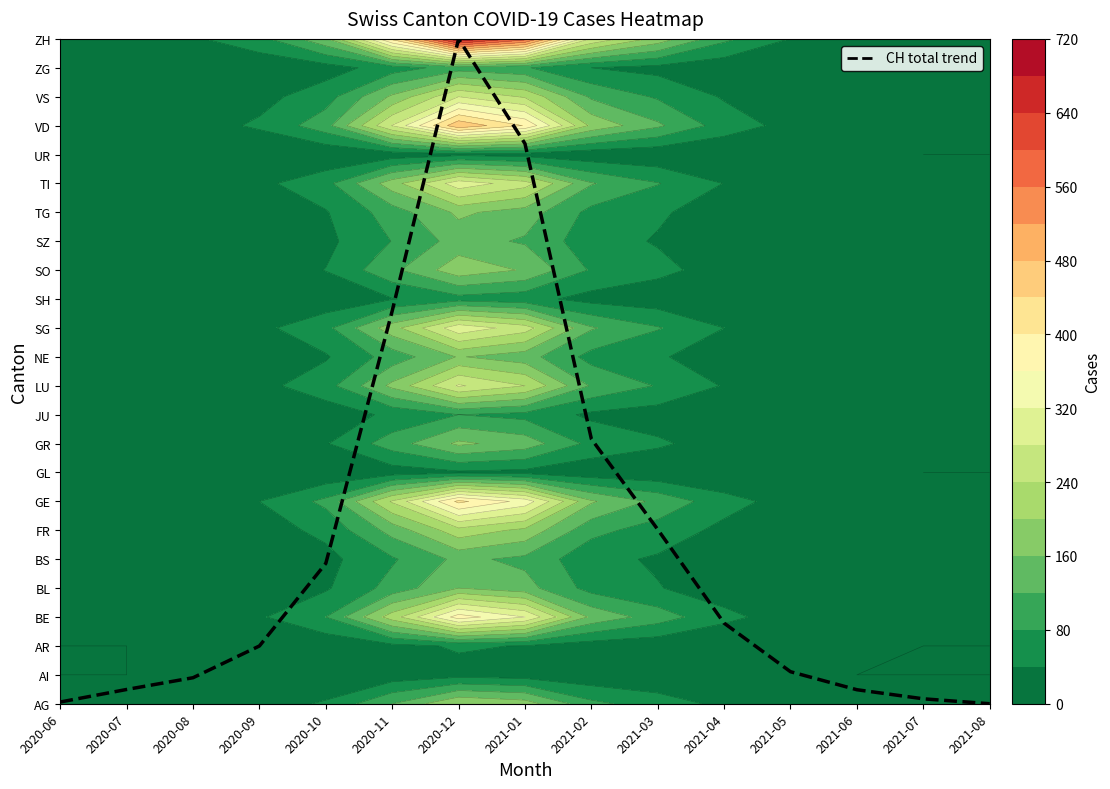

How many data points are less than 1?

6